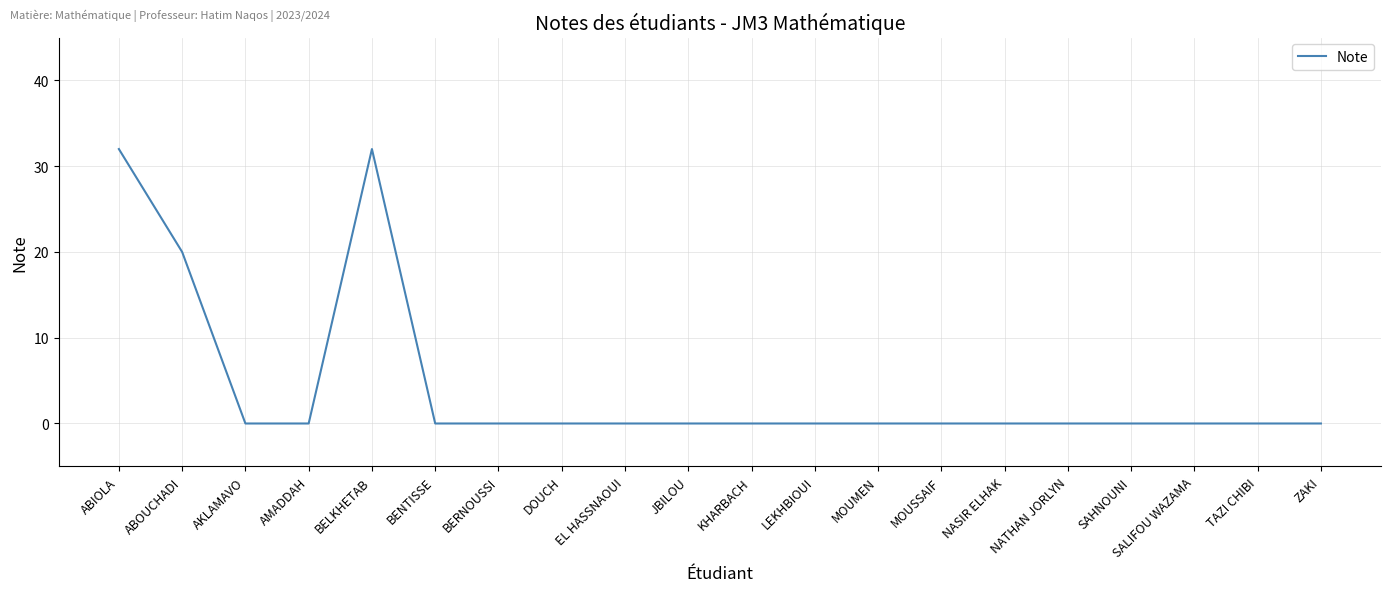

At which label is the value closest to 16?

ABOUCHADI